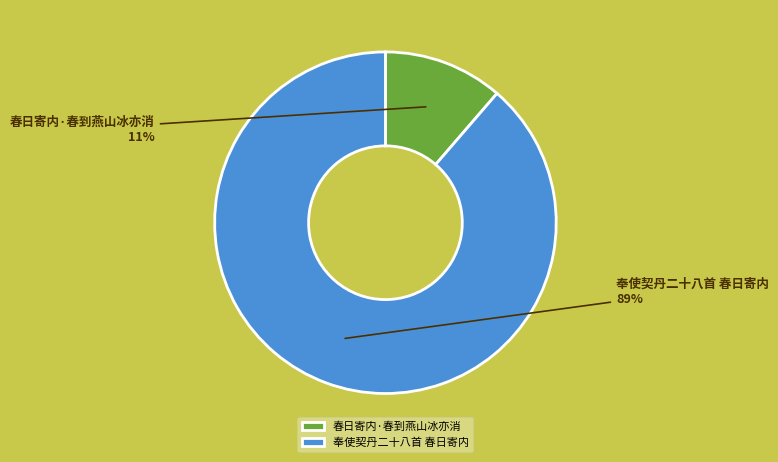

The 春日寄内·春到燕山冰亦消 slice represents 24% of the pie. True or false?

False